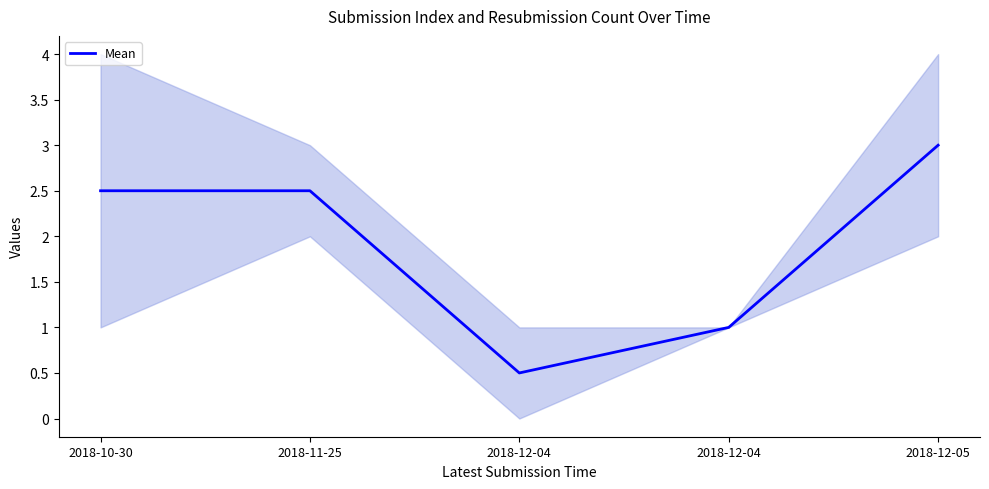

Reading right to left, what are all the values shown in this chart?

2018-12-05=3.0	2018-12-04=1.0	2018-12-04=0.5	2018-11-25=2.5	2018-10-30=2.5